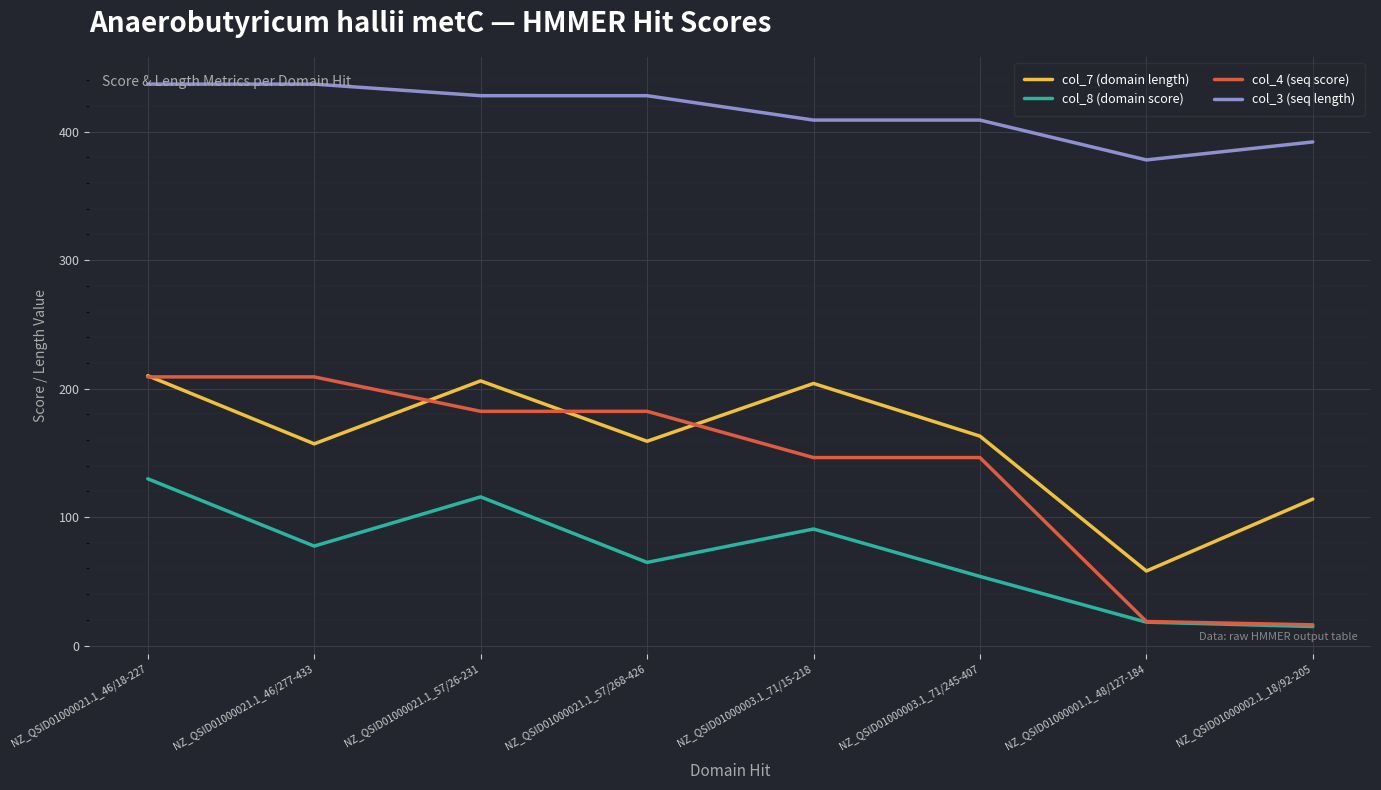

After their last crossing, which series has the higher values: col_4 (seq score) or col_7 (domain length)?

col_7 (domain length)